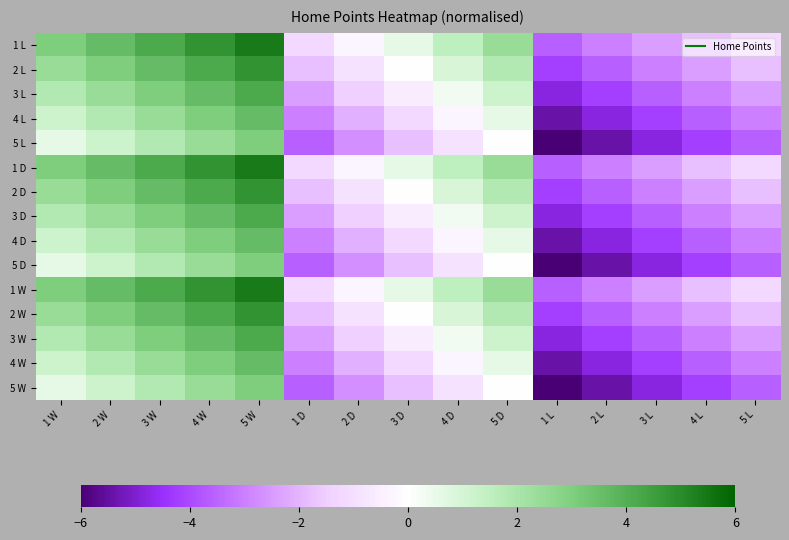

At which category does the chart reach its minimum across all series?

1 L